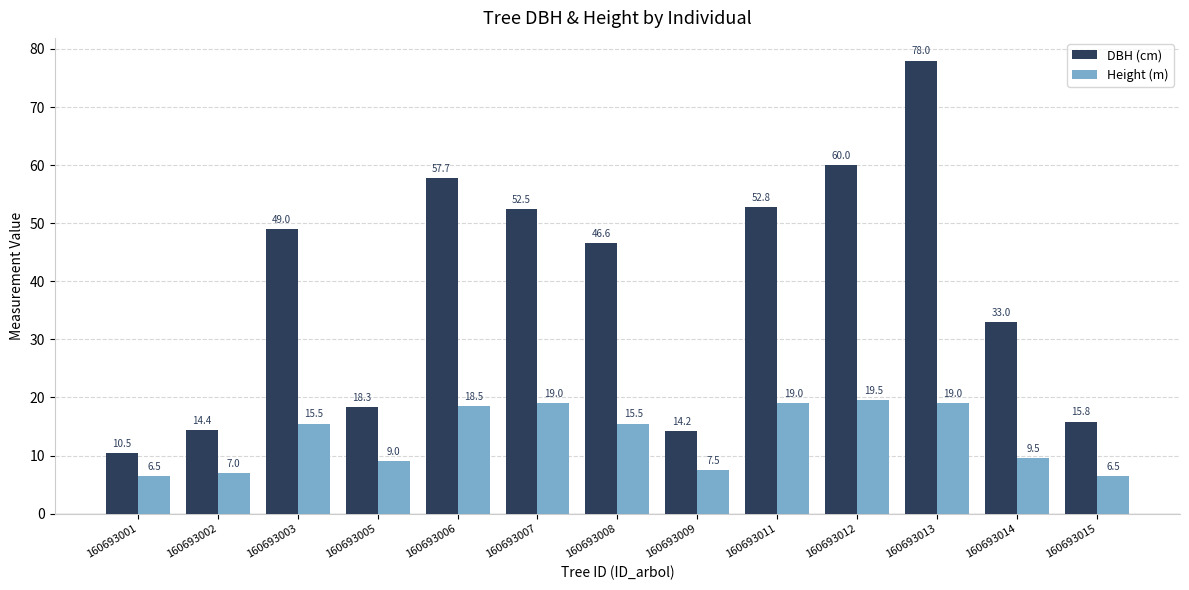

How many bars are there in total?

26